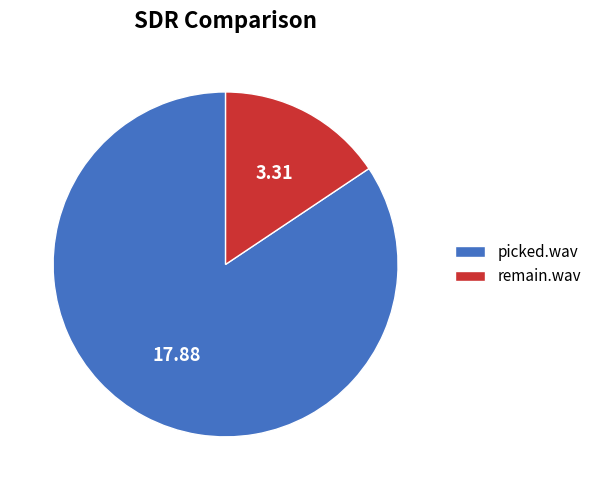

Is there any slice that represents more than half of the pie?

Yes